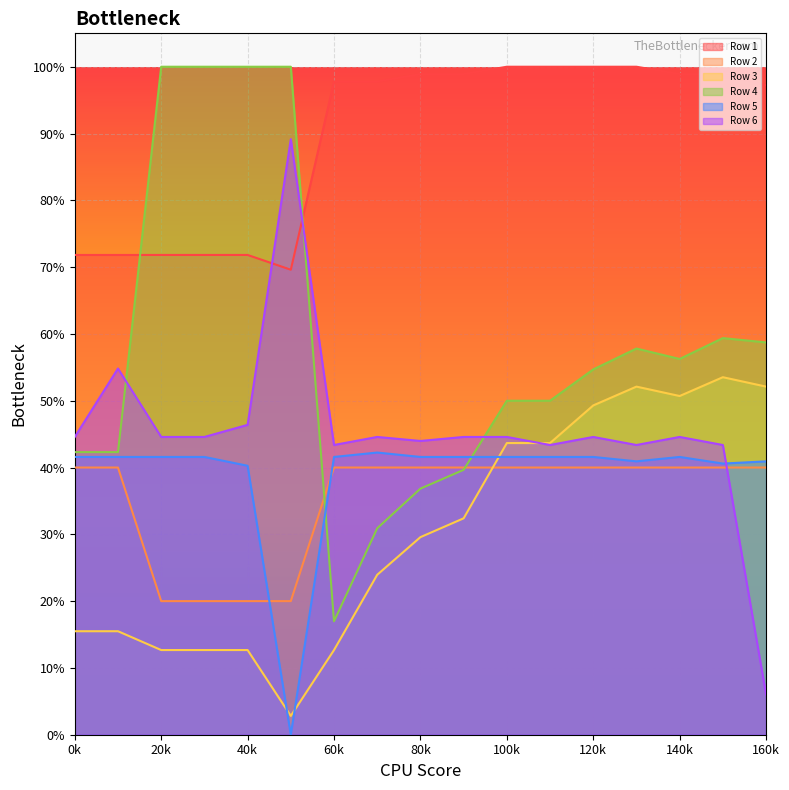

How many series are shown in this chart?

6